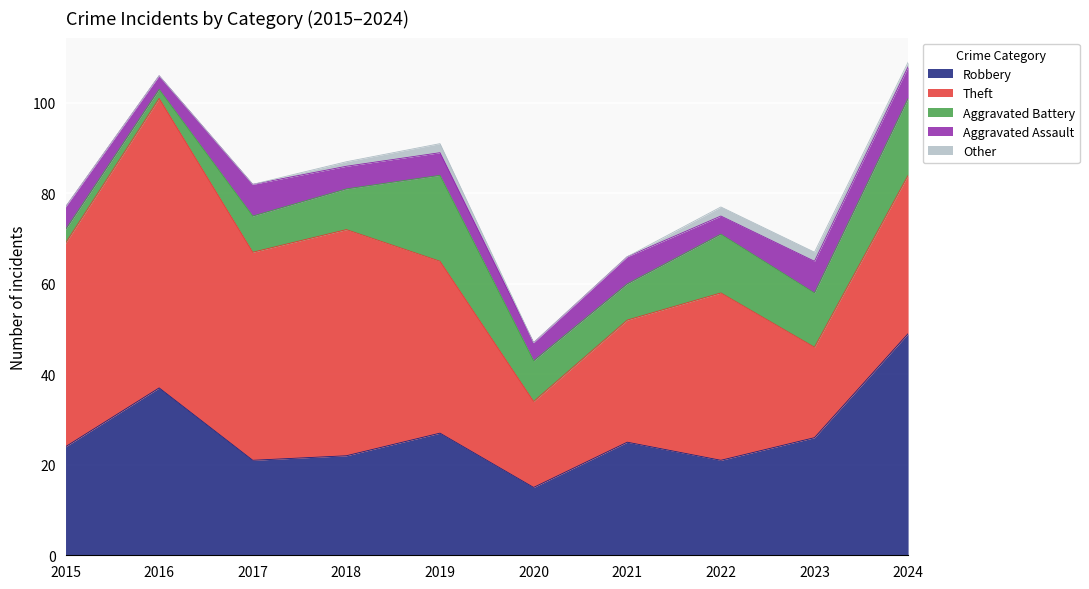

What is the value of the Aggravated Battery point at the 7th from the left?

8